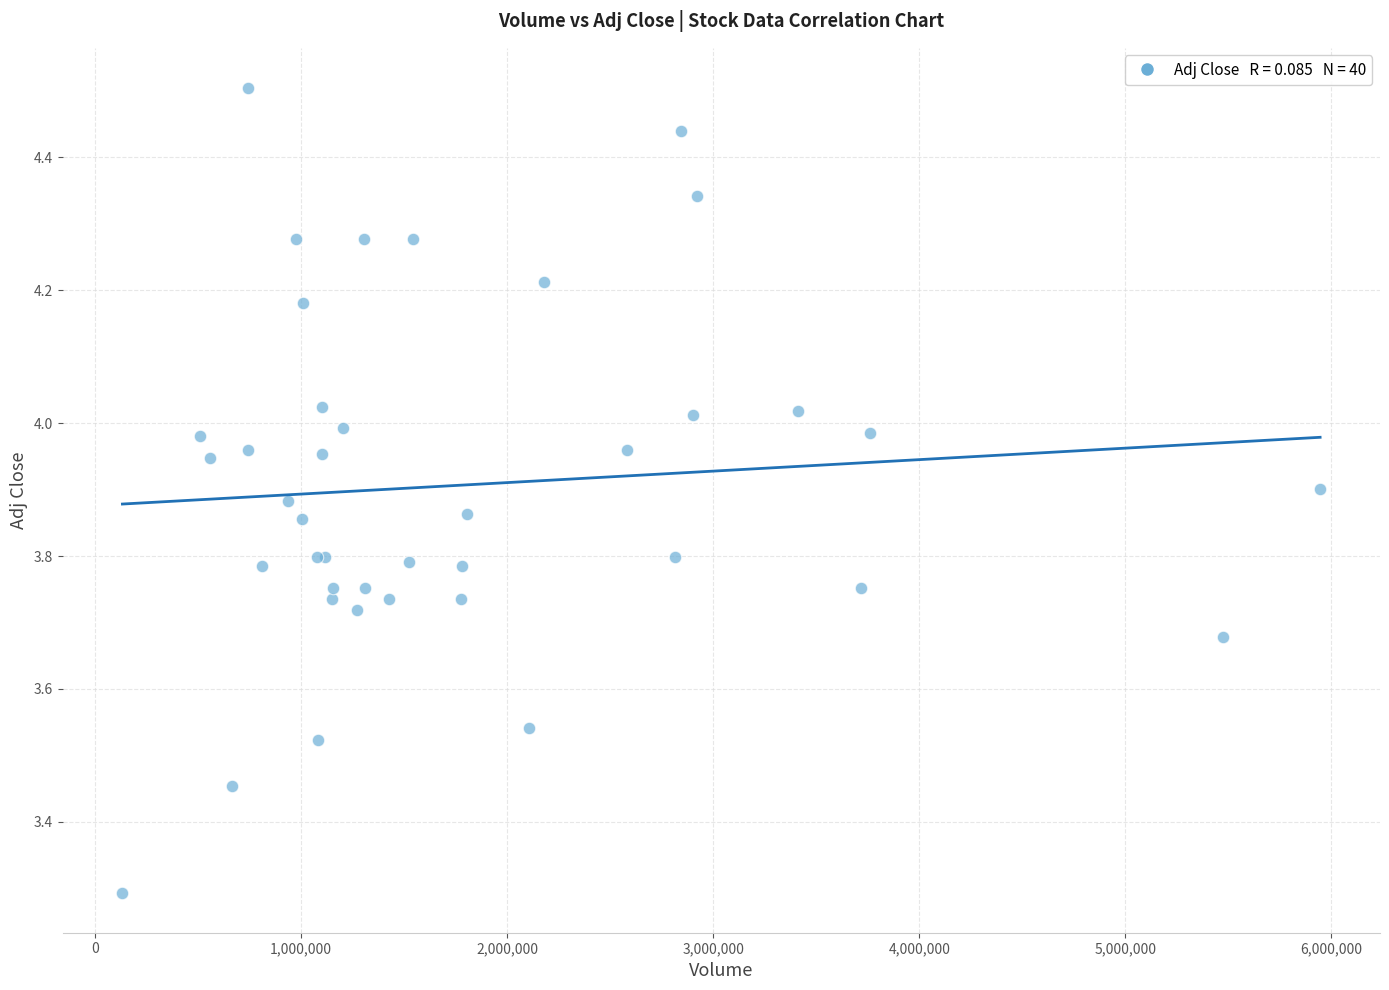

What Y value in the scatter plot is closest to 3?

3.3